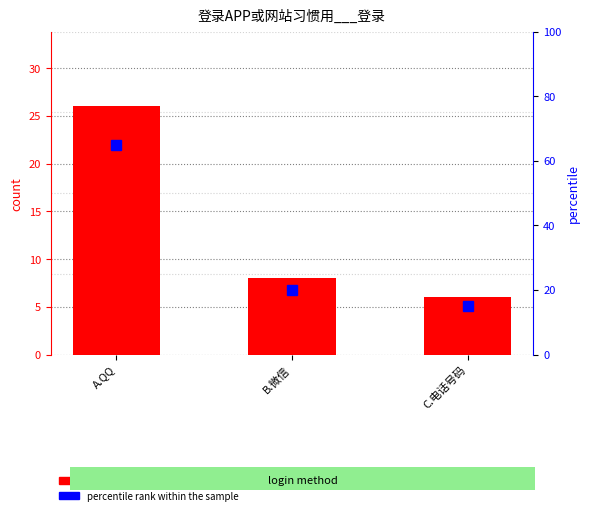

Count the percentile rank within the sample values in the range 15 to 65.

3